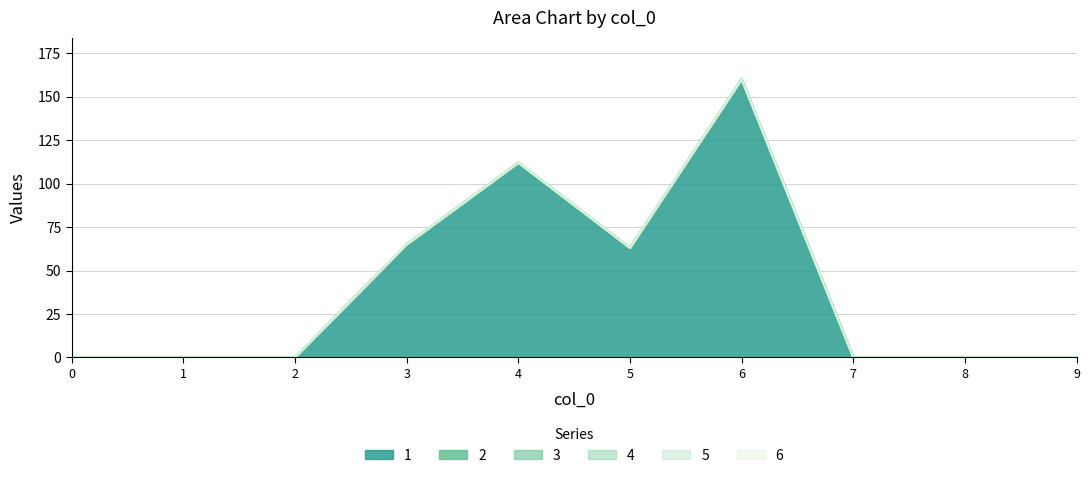

Which series changed the most between 5 and 8?

1